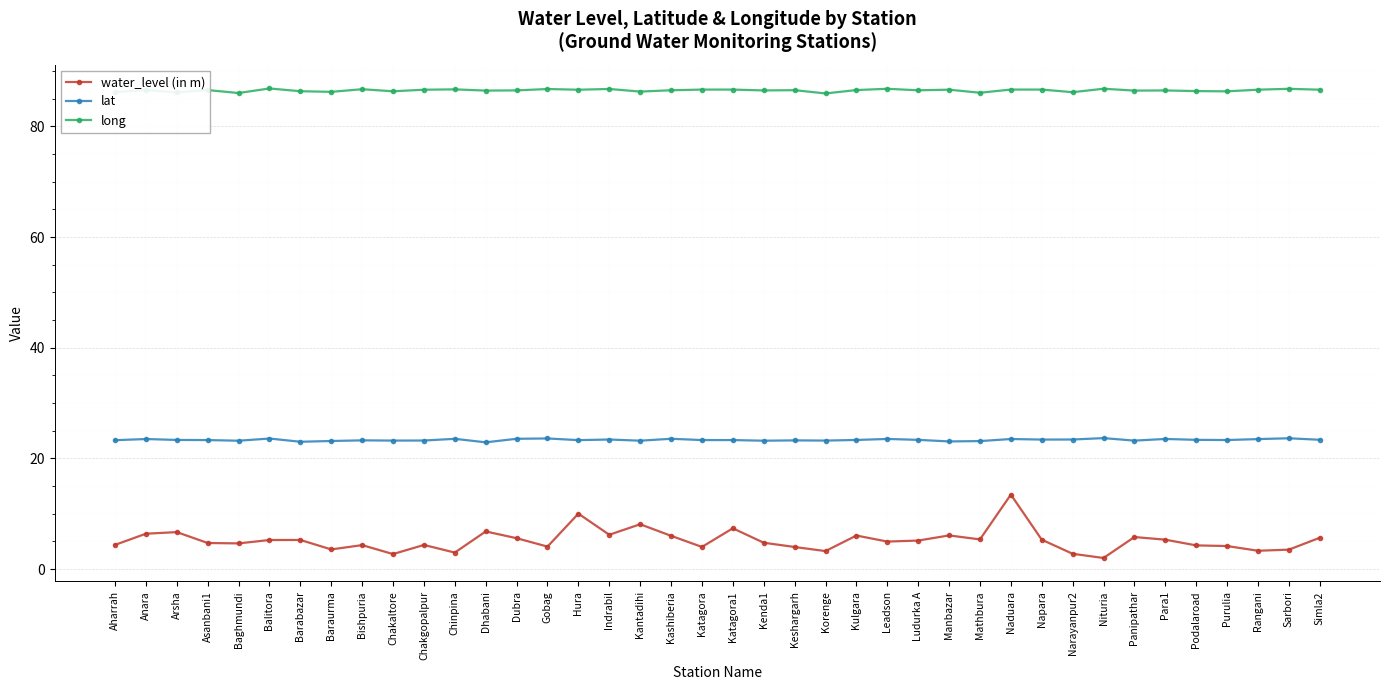

In water_level (in m), how many points are higher than both neighbors (excluding endpoints)?

12